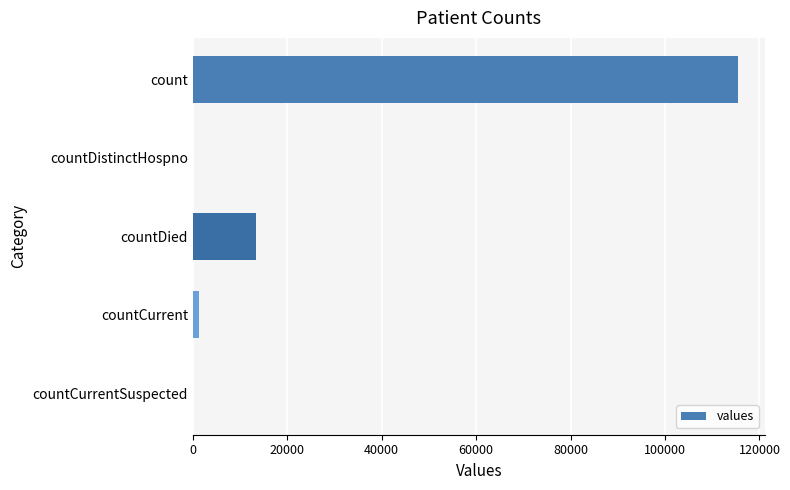

The value at countDistinctHospno is 80475. True or false?

False